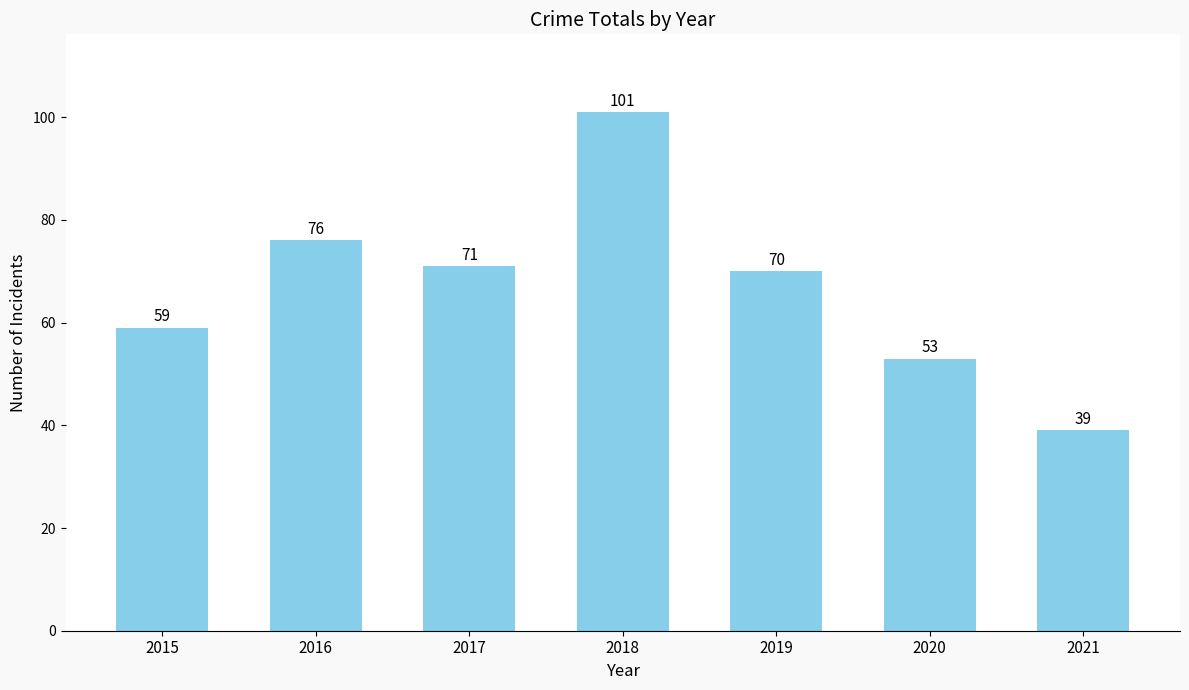

Does the chart contain stacked bars?

No